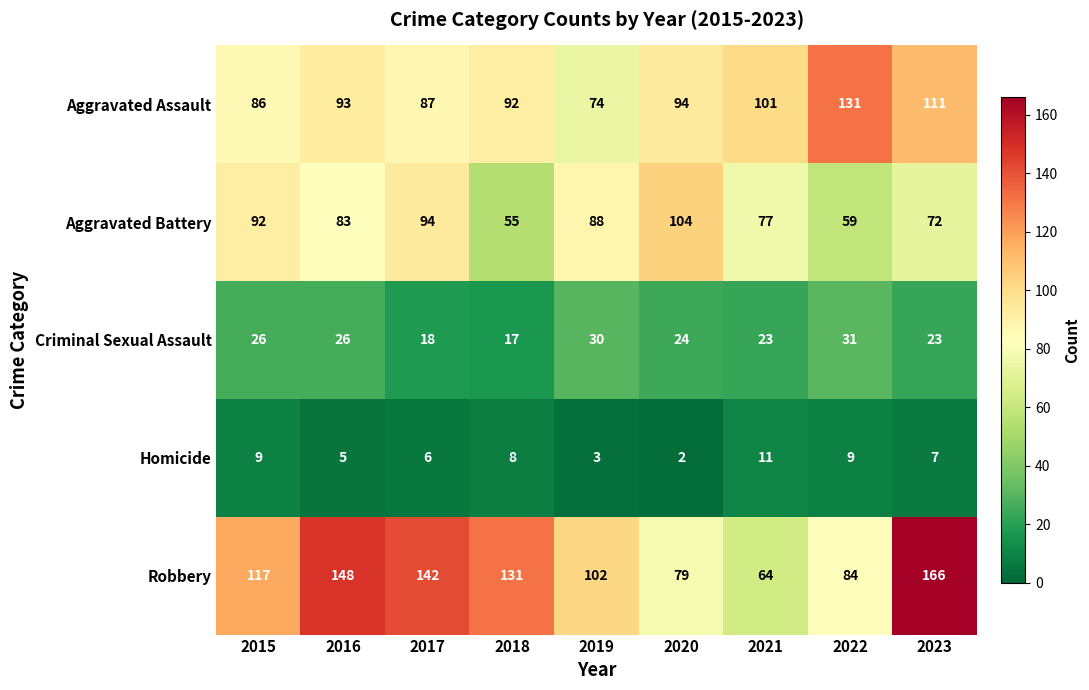

At which category is the sum across all series the highest?

2023